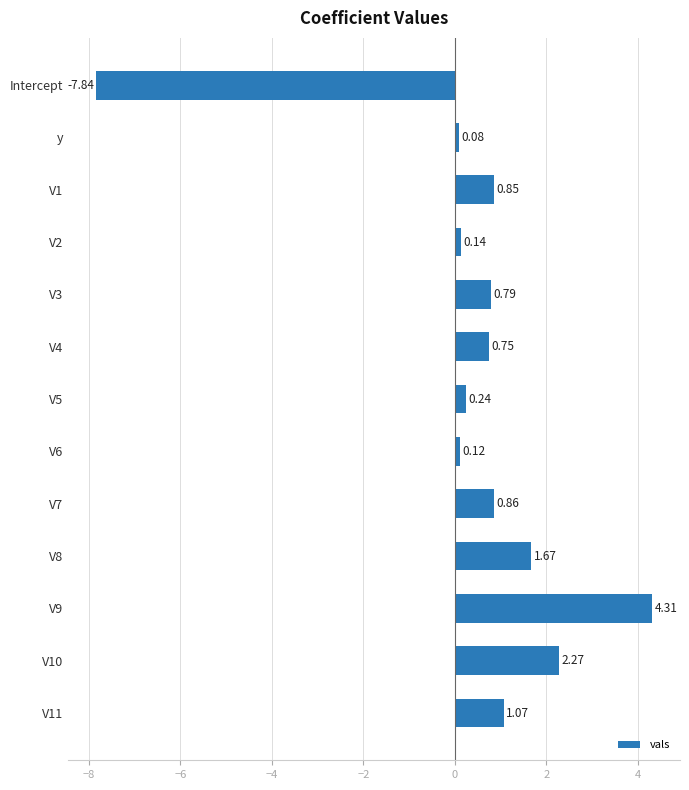

Where is the data nearest to the value -1?

y